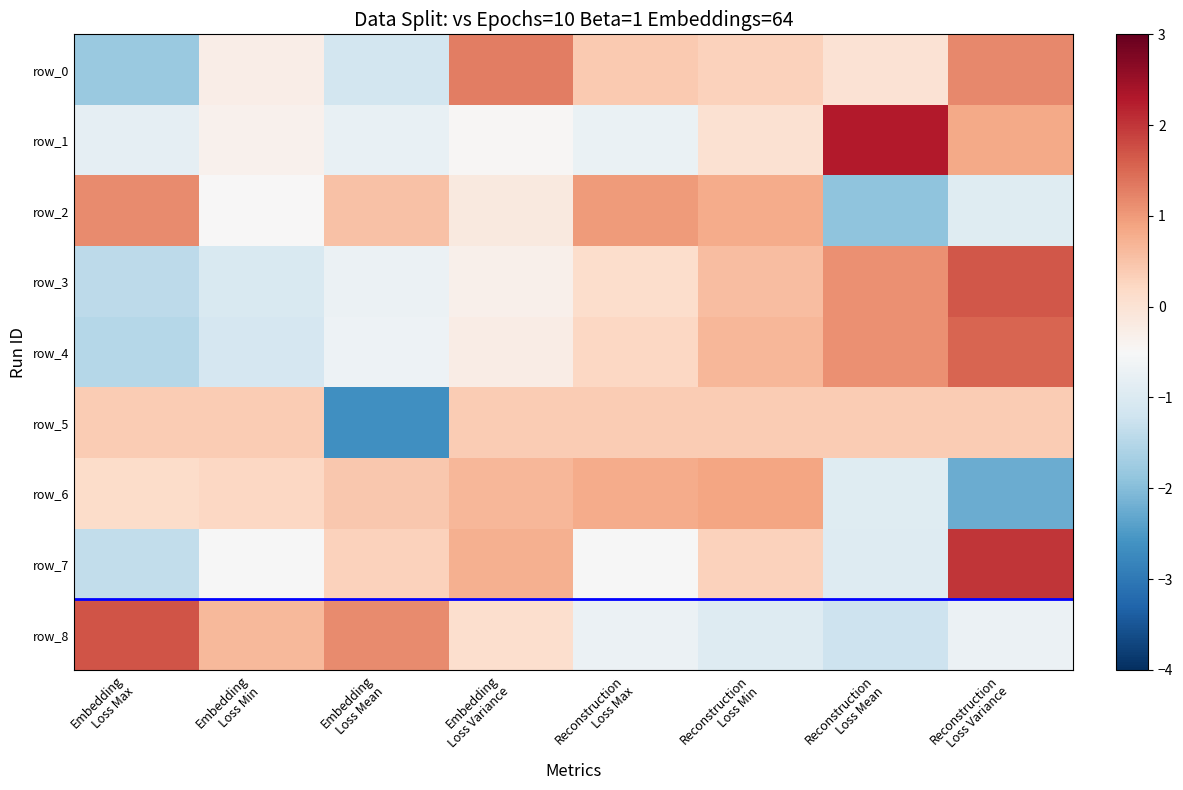

What is the difference between the highest and lowest values at Embedding
Loss Max?

3.5